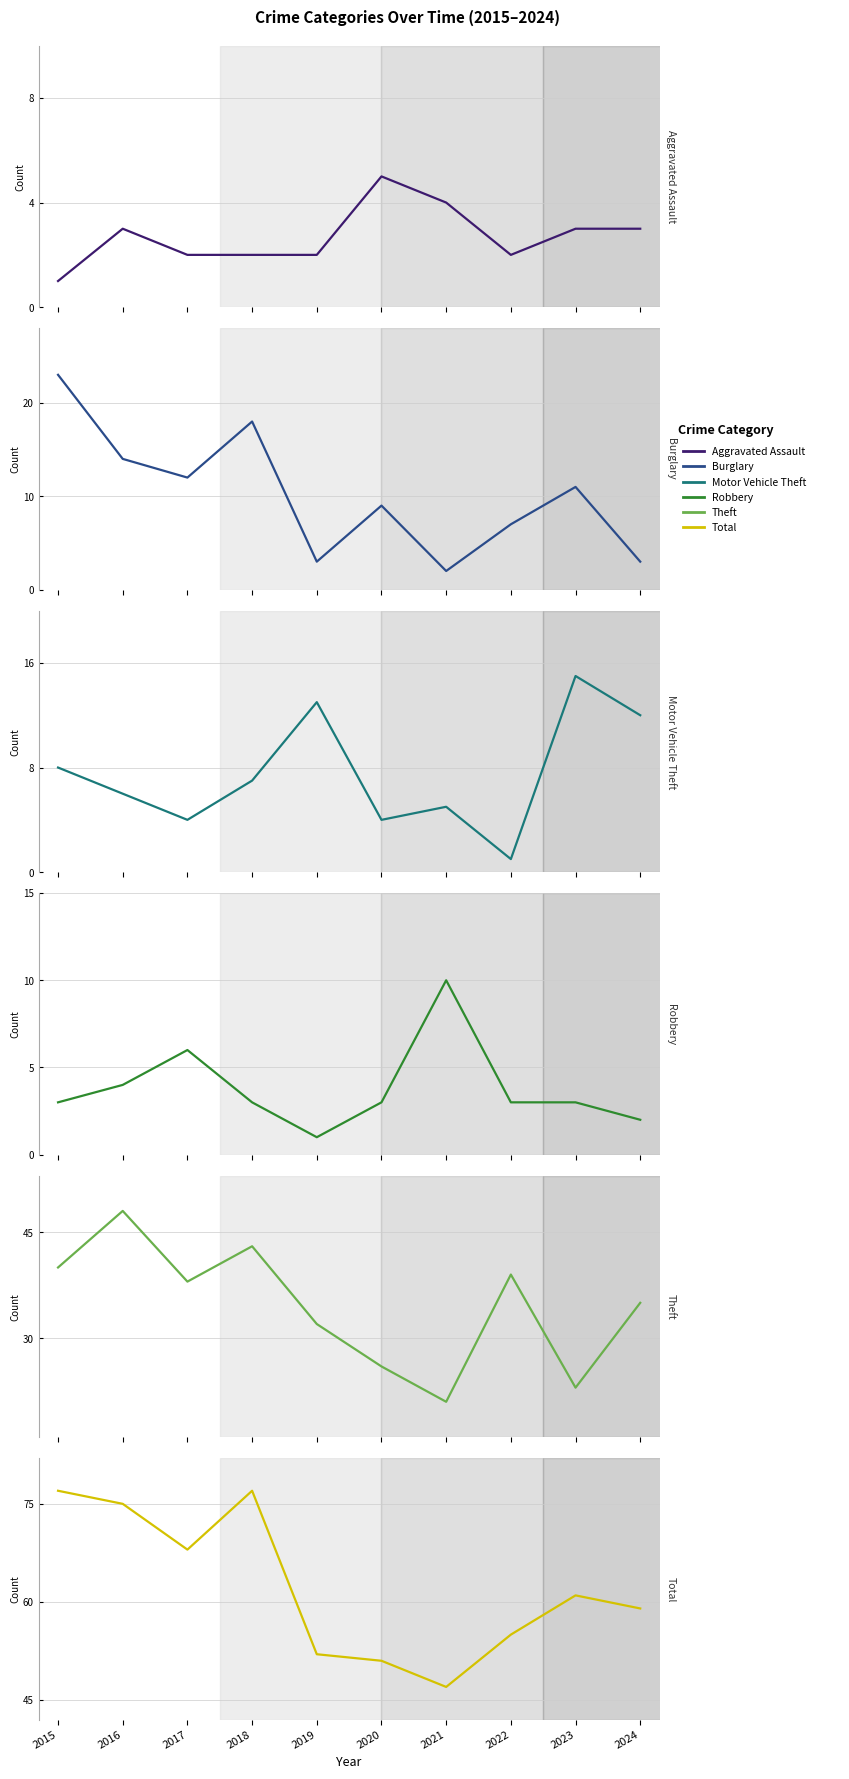

What are all the series names shown in the legend?

Aggravated Assault, Burglary, Motor Vehicle Theft, Robbery, Theft, Total